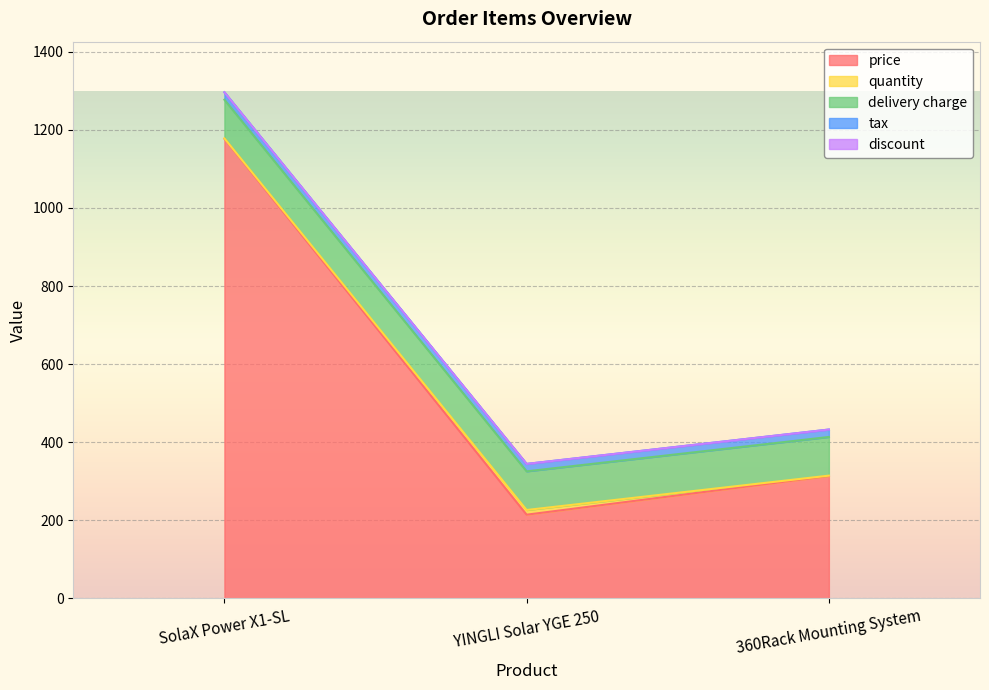

Rank the series at YINGLI Solar YGE 250 from lowest to highest value.

discount, quantity, tax, delivery charge, price